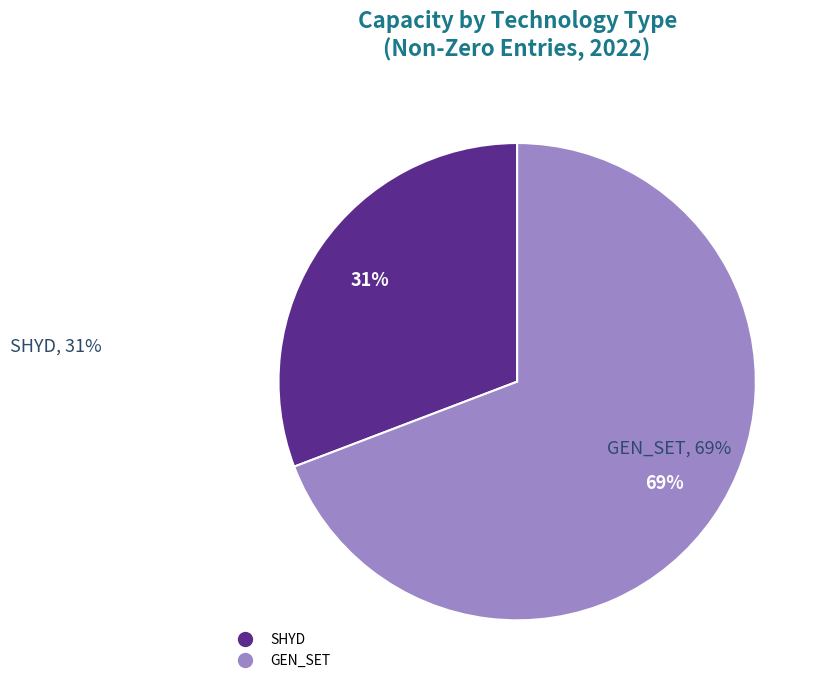

To the nearest percent, what portion does SHYD represent?

31%